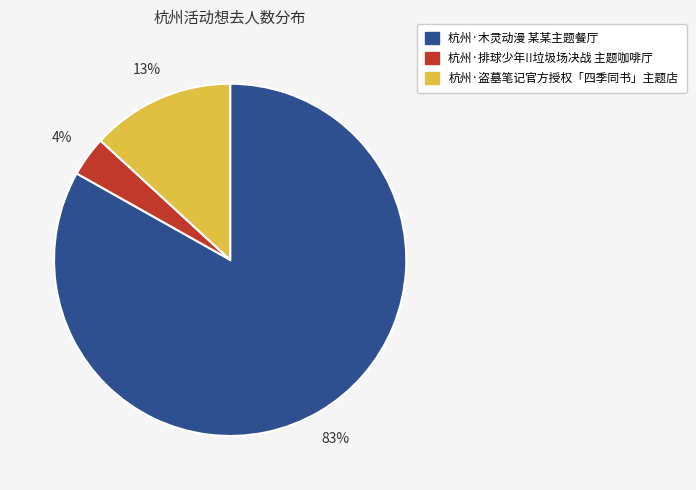

To the nearest percent, what is the average slice percentage?

33%